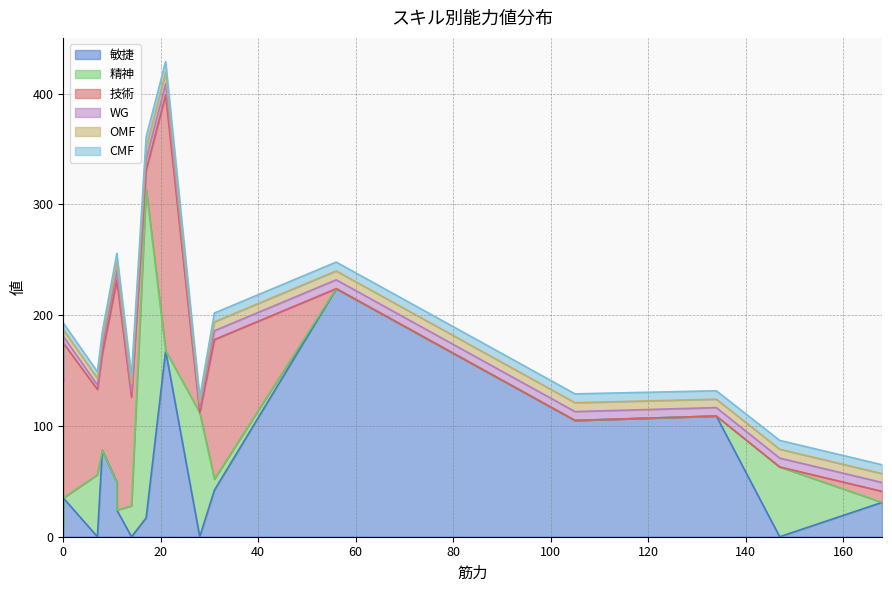

Which series has the widest spread of values?

精神